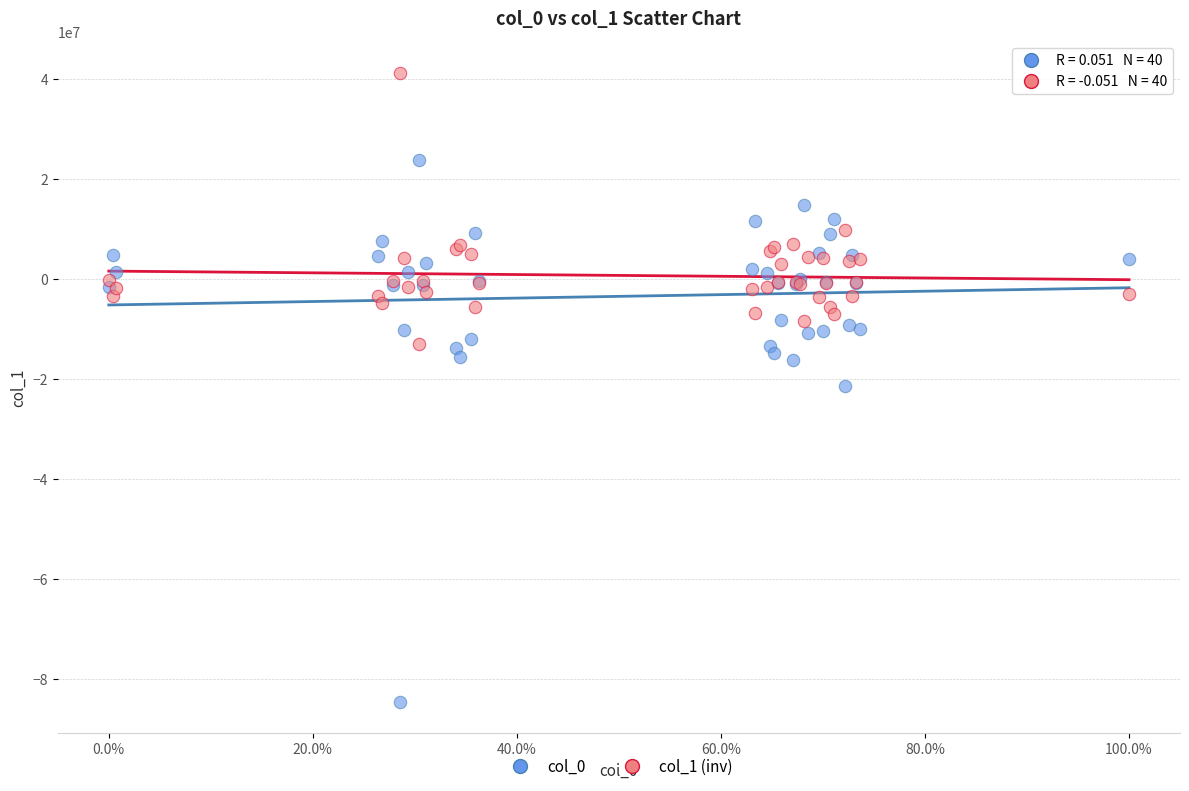

Which series contains the highest Y value?

col_1 (inv)